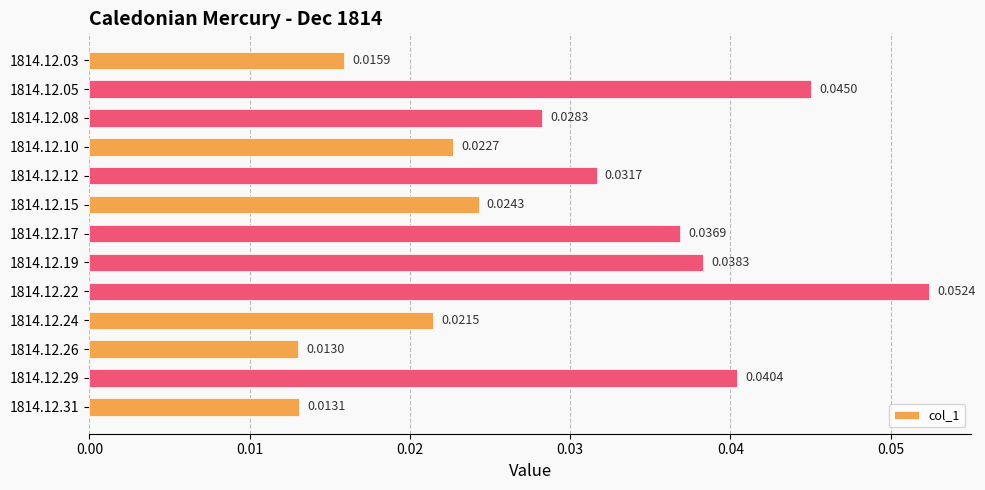

List the labels in order of value, largest first.

1814.12.22, 1814.12.05, 1814.12.29, 1814.12.19, 1814.12.17, 1814.12.12, 1814.12.08, 1814.12.15, 1814.12.10, 1814.12.24, 1814.12.03, 1814.12.31, 1814.12.26